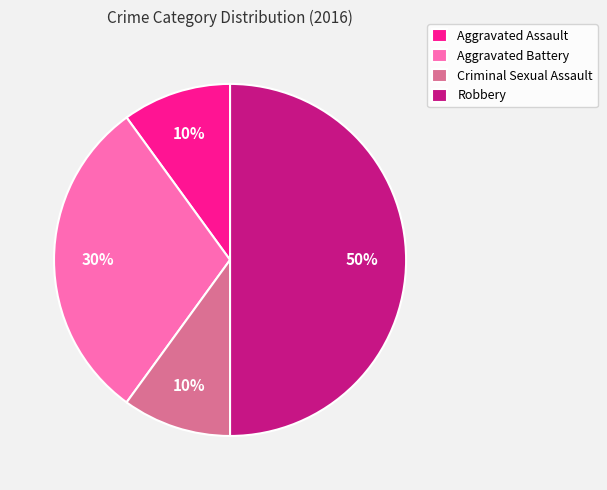

Is it true that Aggravated Battery is 30% of the pie?

True